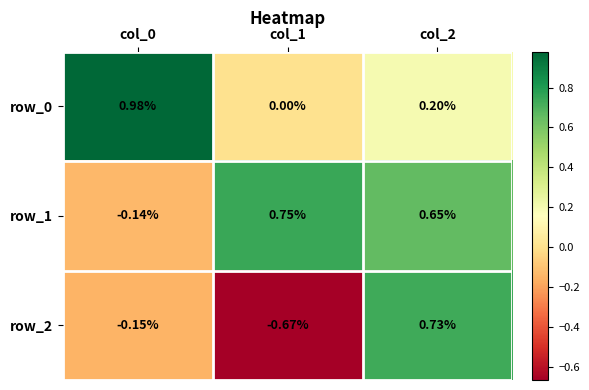

How many data points does each series have?

3